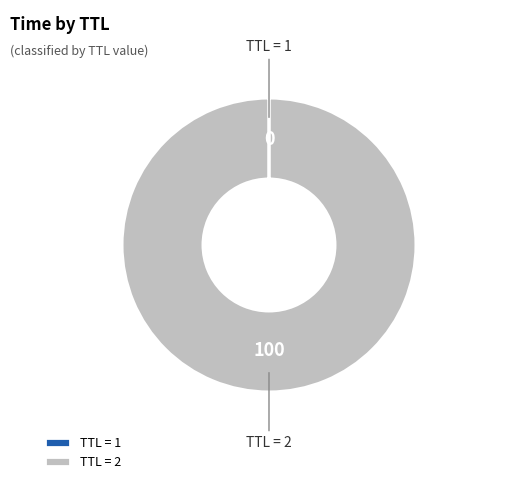

Which category accounts for the majority?

TTL = 2